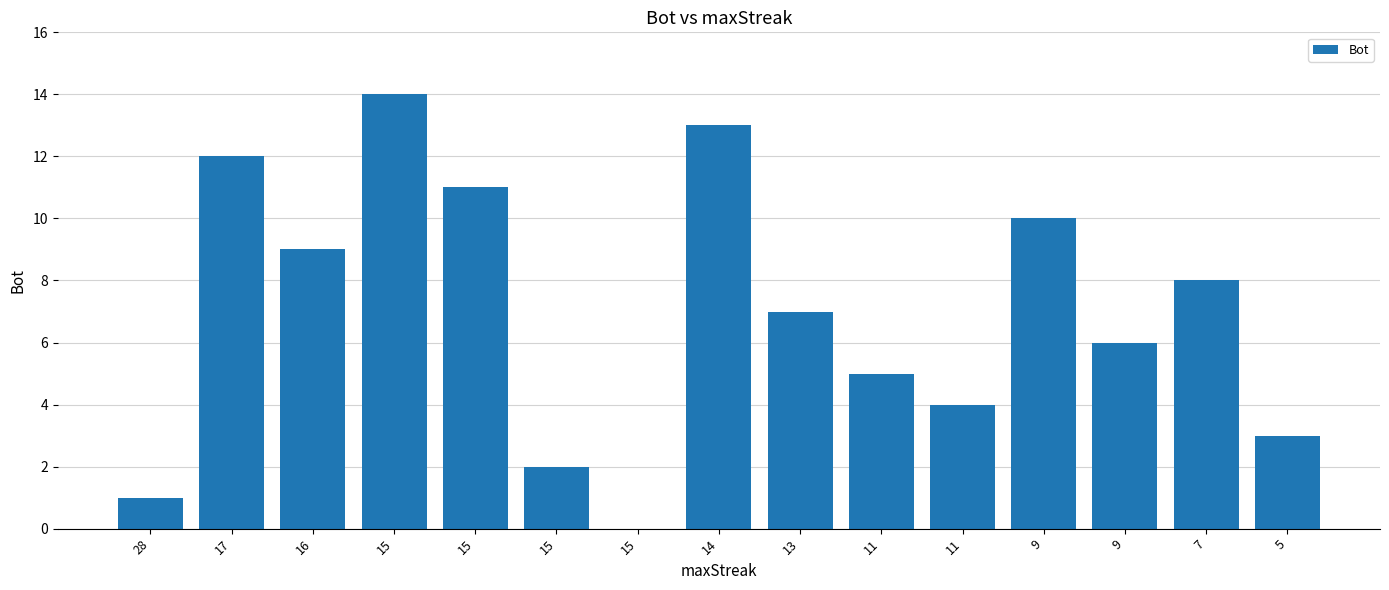

How many values are above zero?

14